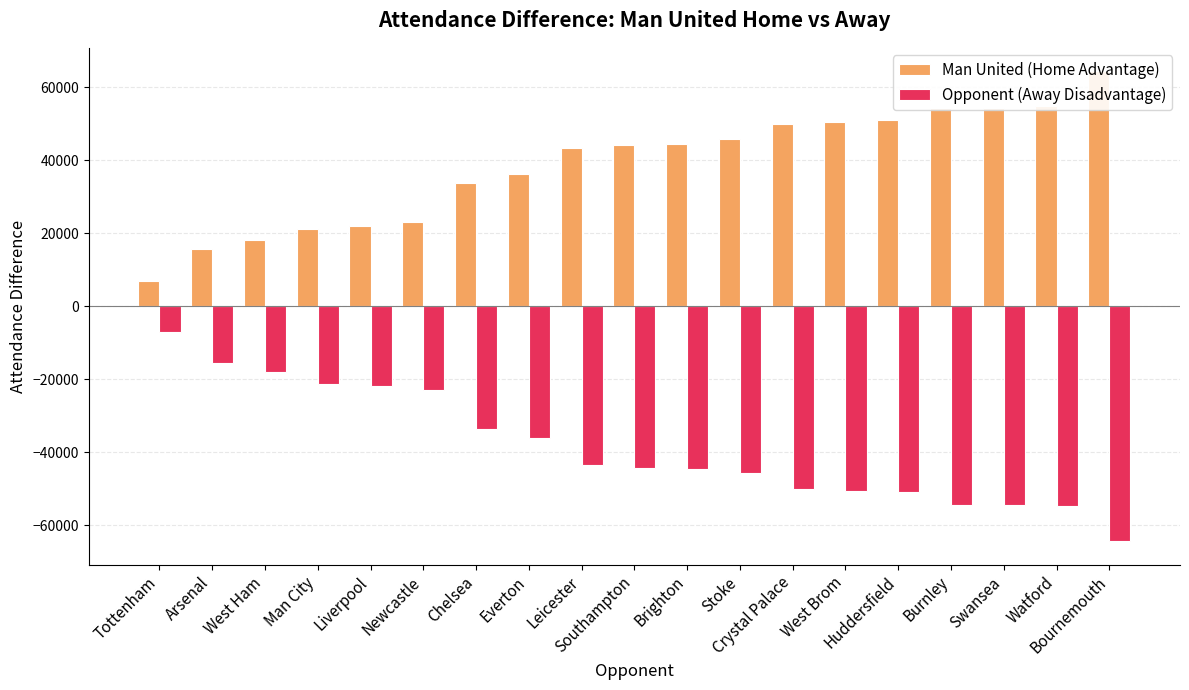

Which category has the highest value across all series?

Bournemouth